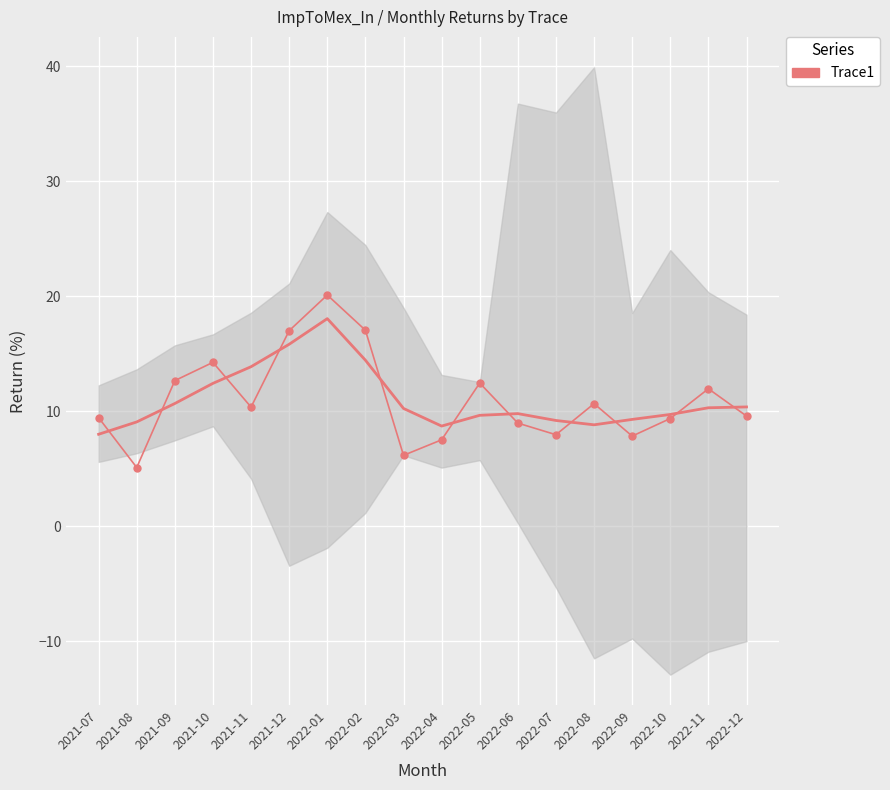

What is the maximum value shown in the chart?

20.1